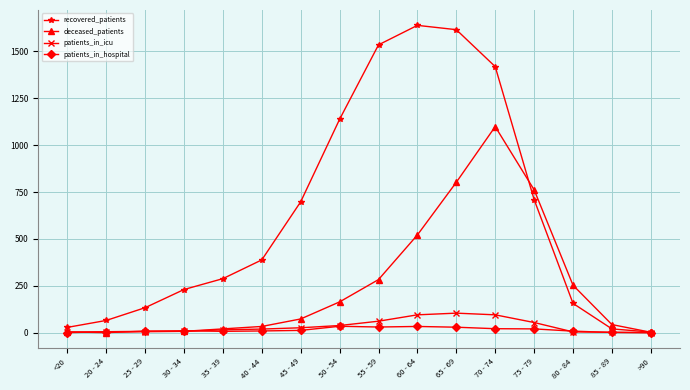

True or false: patients_in_icu has a value of 104 at 65 - 69.

True